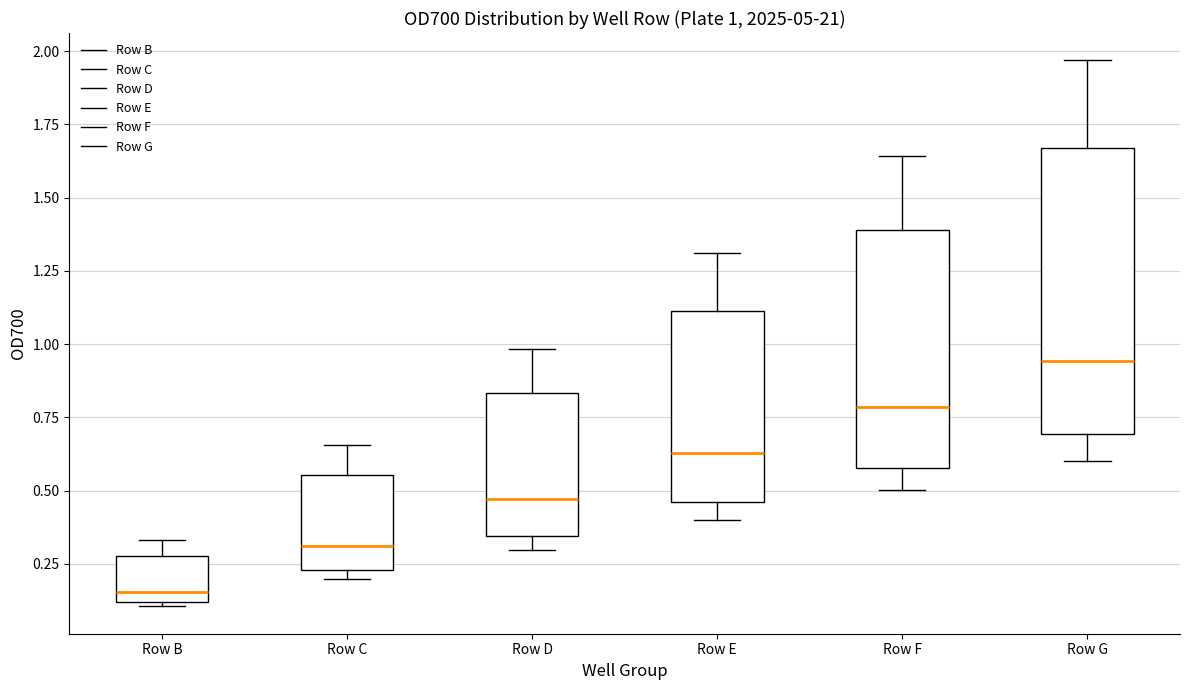

Which box is the tallest, from its lower edge to its upper edge?

Row G